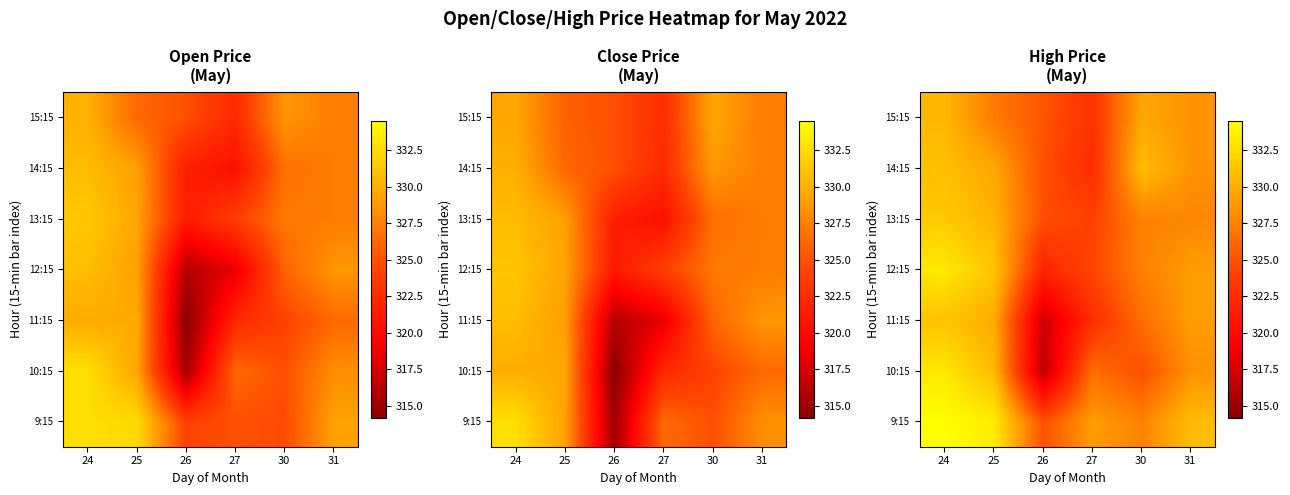

At 27, list the series in order from smallest to largest.

14:15, 11:15, 15:15, 13:15, 12:15, 10:15, 9:15